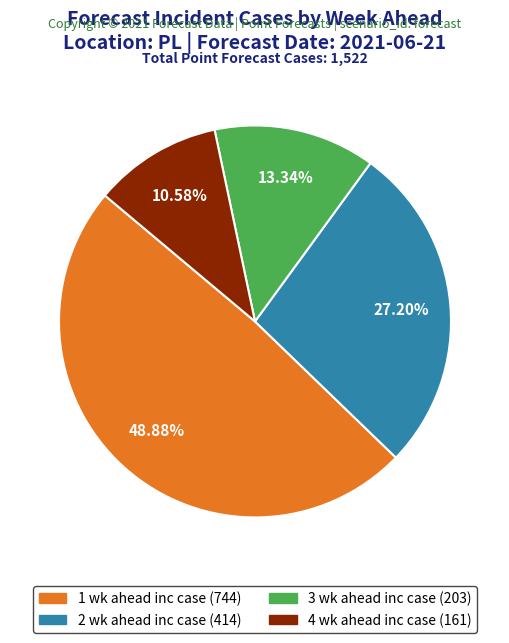

Between 3 wk ahead inc case and 2 wk ahead inc case, which is larger?

2 wk ahead inc case